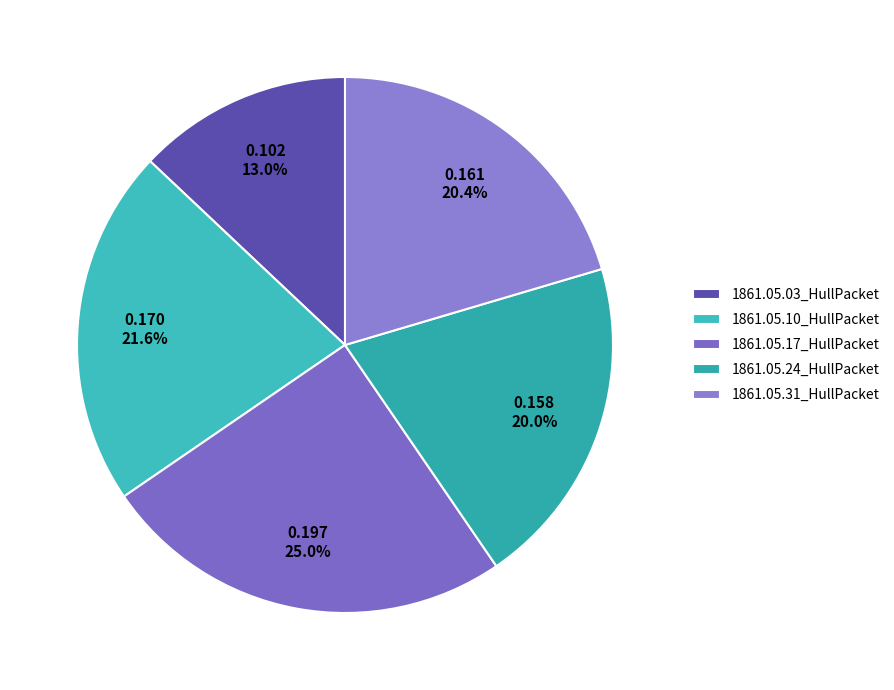

Is there a majority slice in this chart?

No